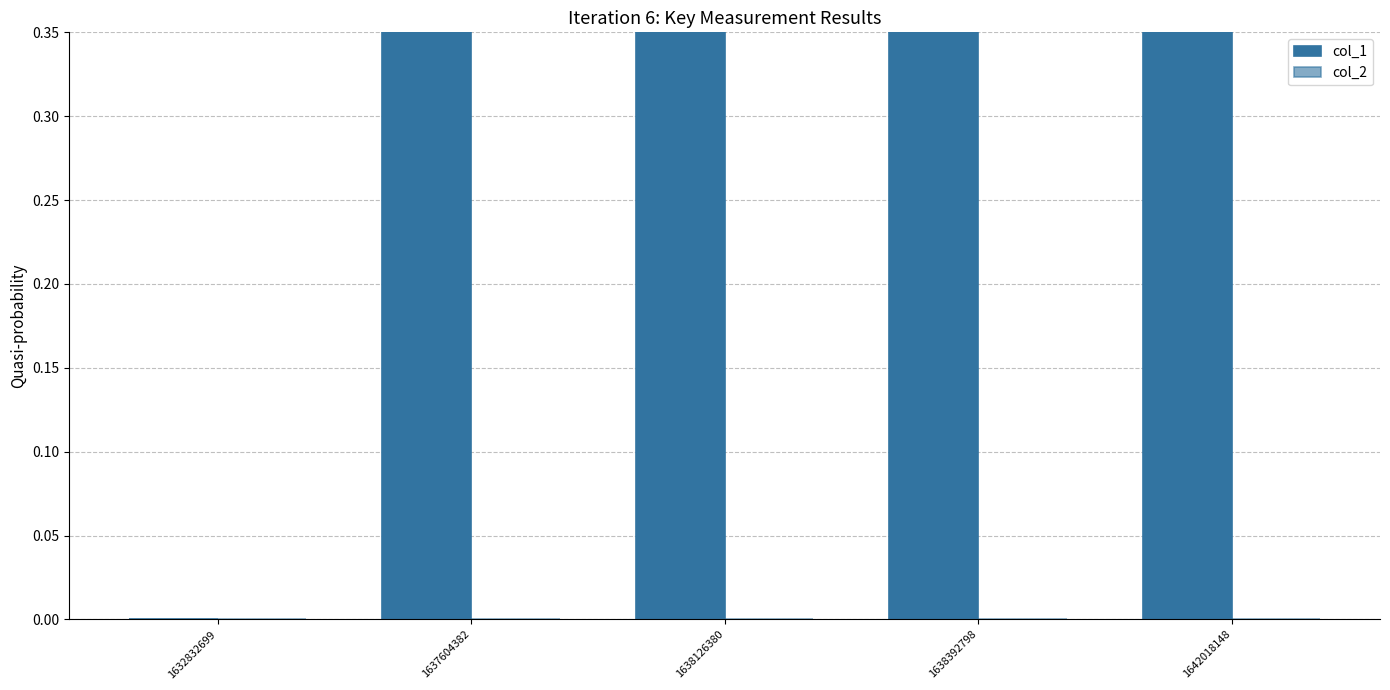

True or false: col_2 has a value of 0 at 1638392798.

True